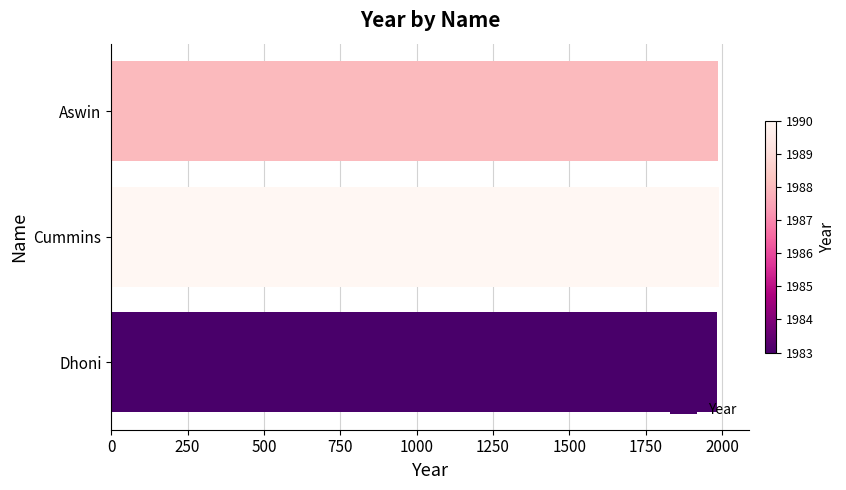

The chart shows a value of 3231 at Cummins. True or false?

False